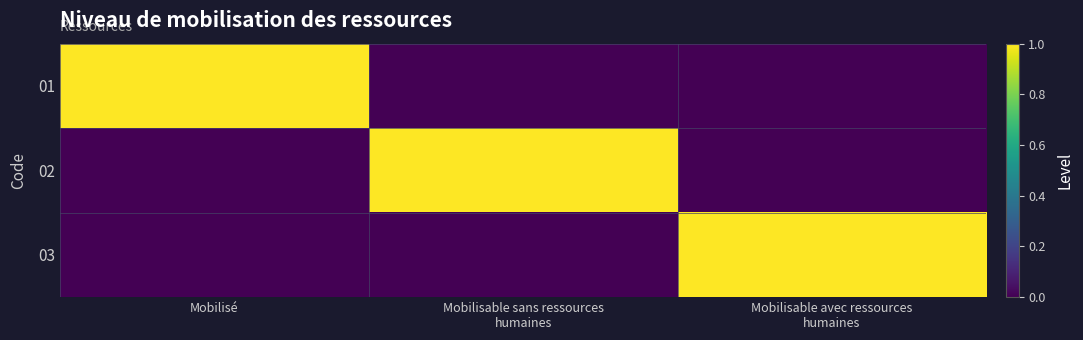

How many categories are shown in the chart?

3